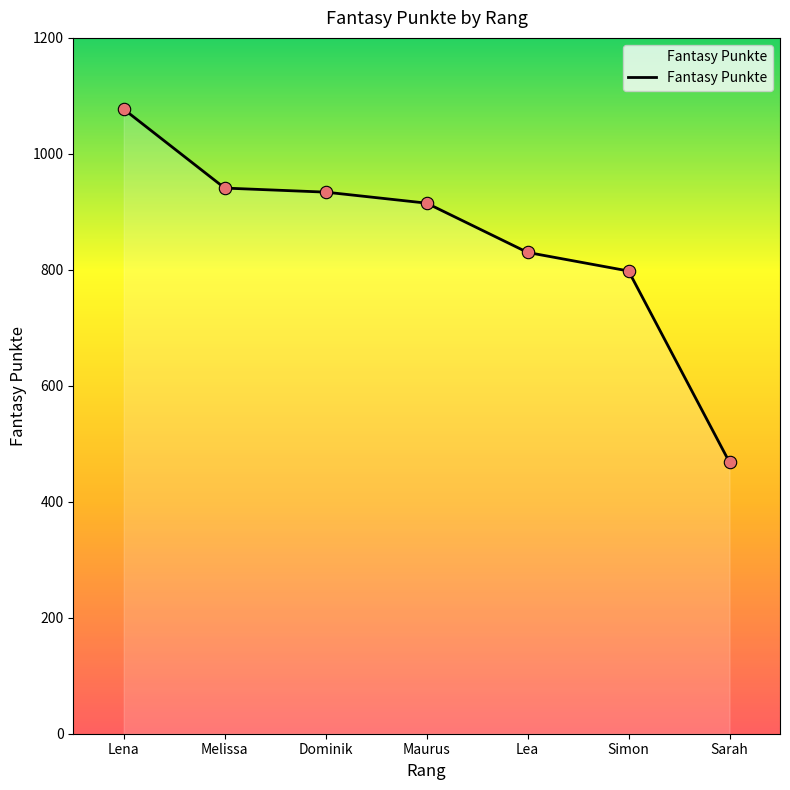

What is the ratio of the value at Dominik to the value at Maurus?

1.0